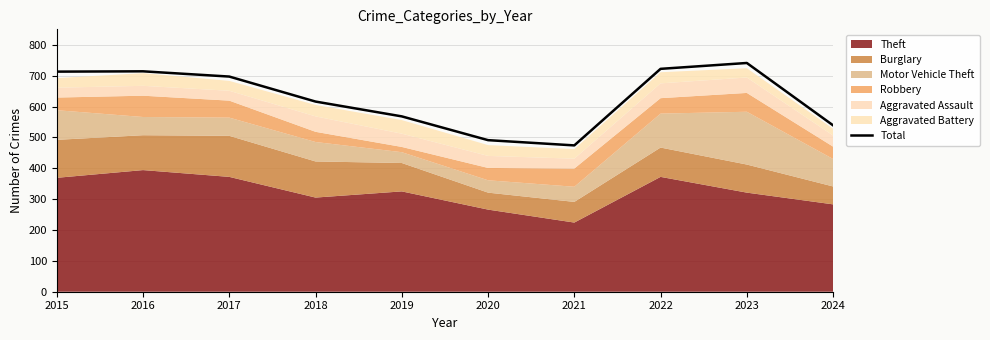

What is the sum of all values?

6275